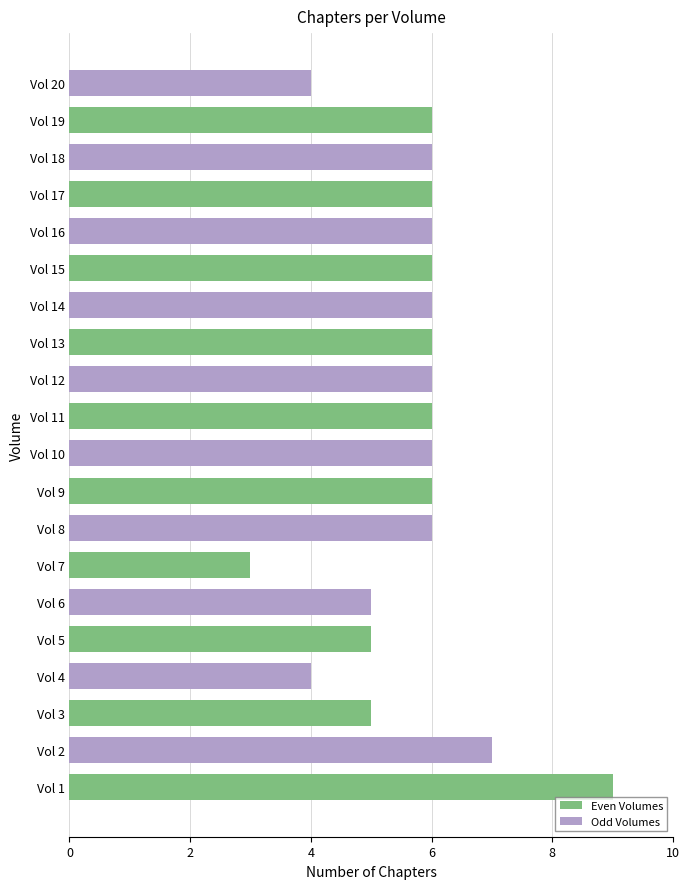

What is the average value?

6